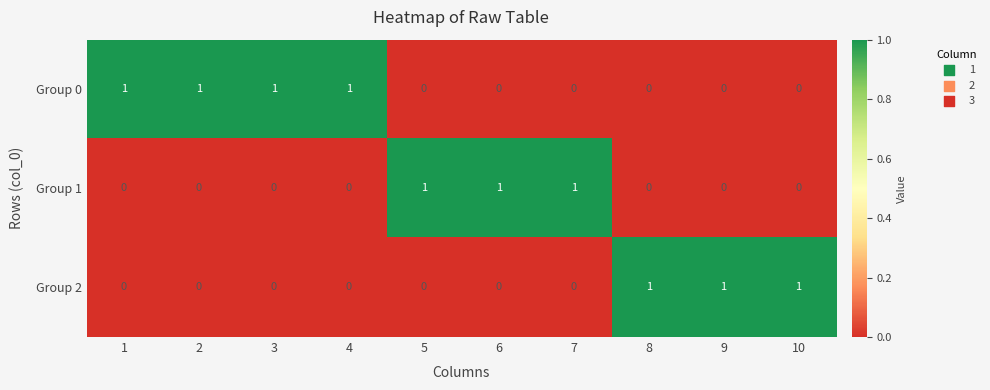

What is the sum of all Group 0 values?

4